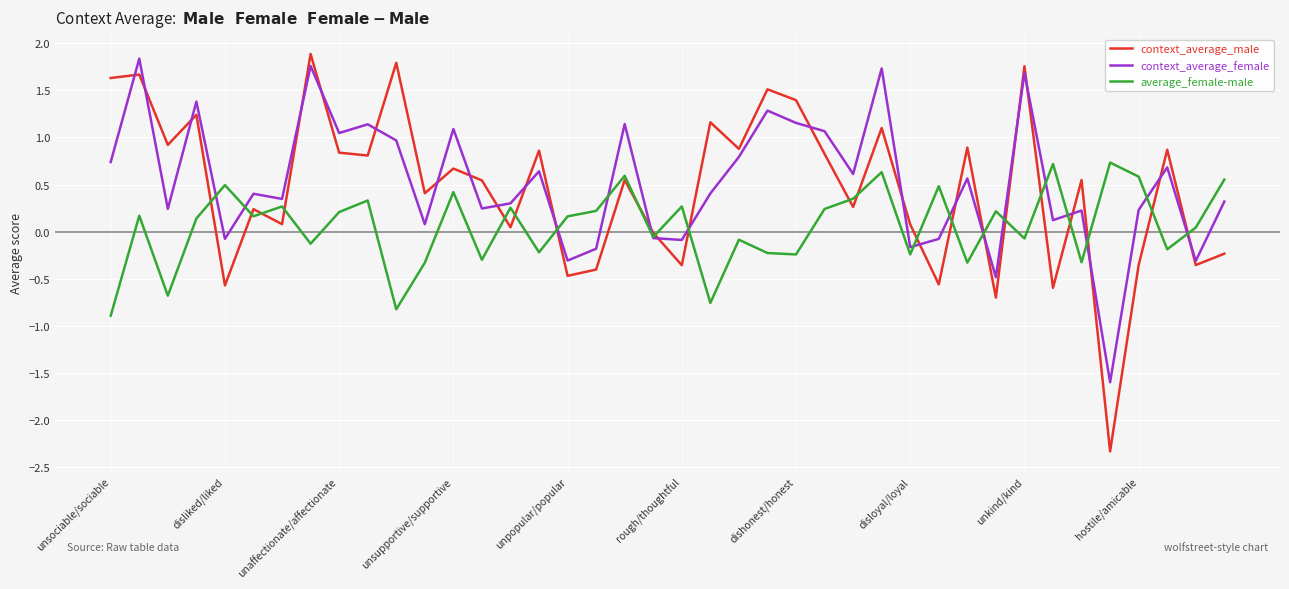

What is the lowest value of the context_average_male series?

-2.3